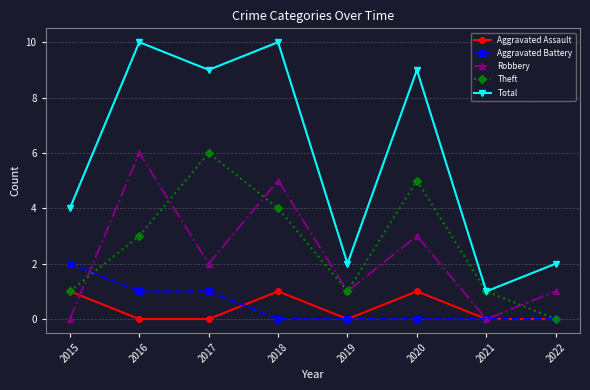

At 2017, list the series in order from smallest to largest.

Aggravated Assault, Aggravated Battery, Robbery, Theft, Total